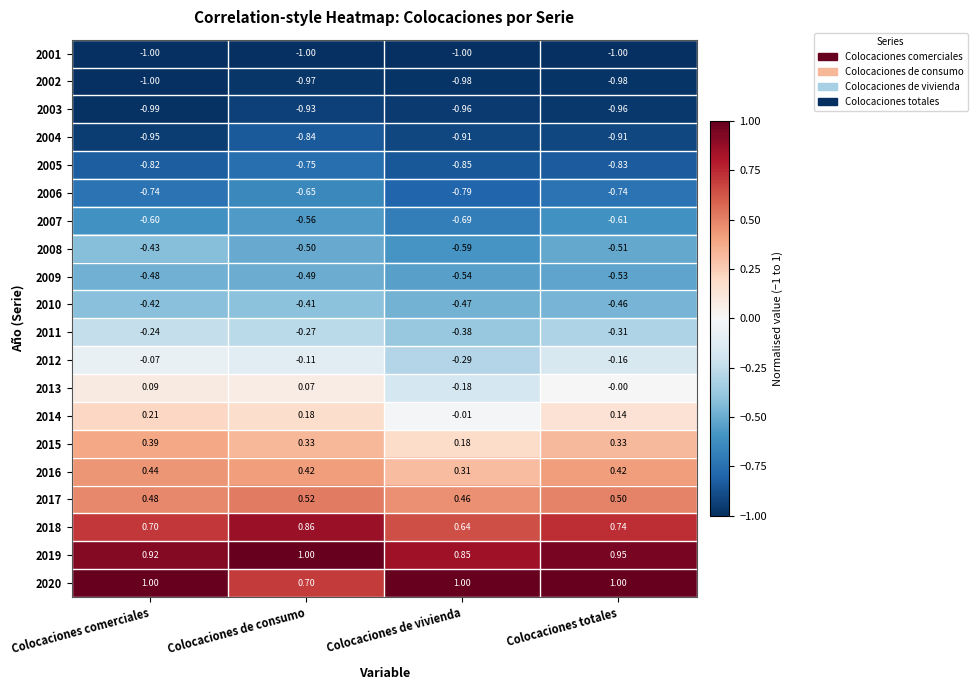

What is the total value across all series at Colocaciones totales?

-3.9